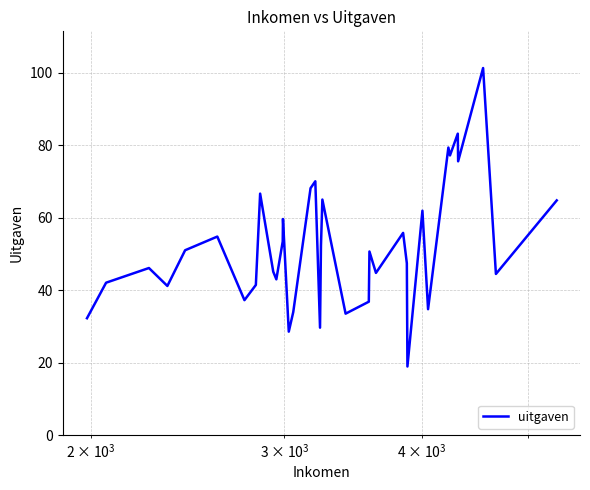

What is the minimum value shown in the chart?

18.9